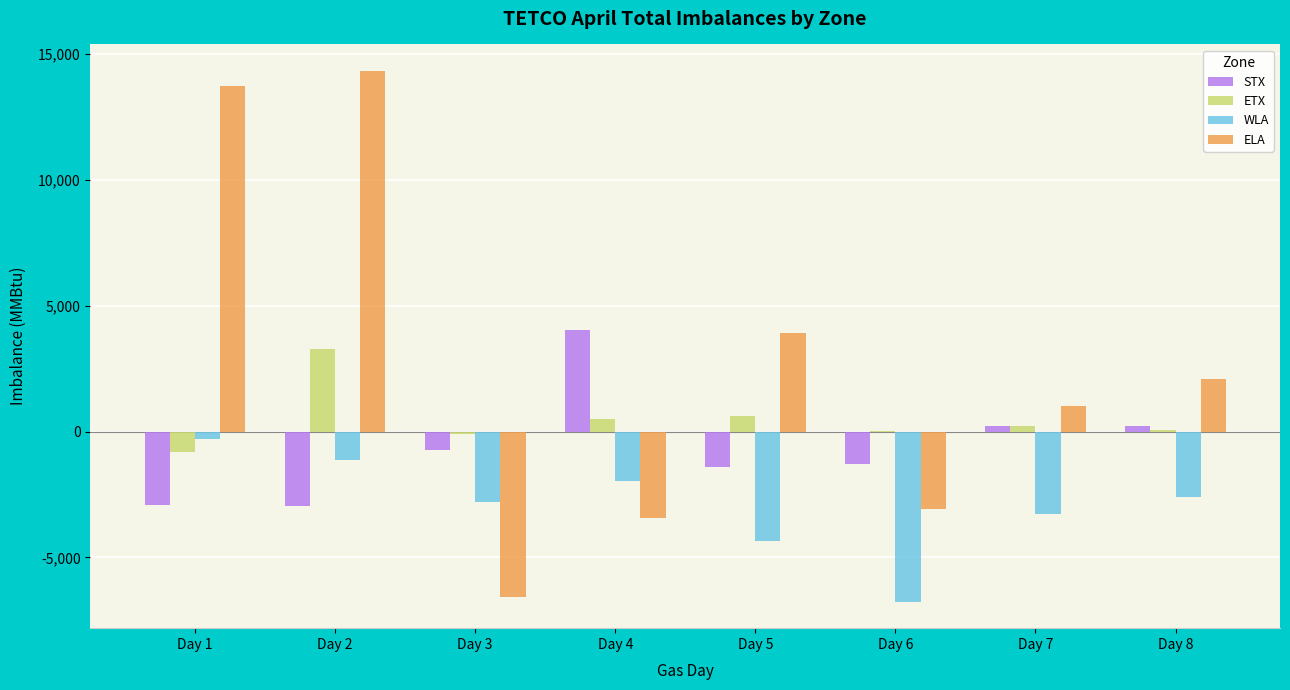

What is the maximum value shown in the chart?

14329